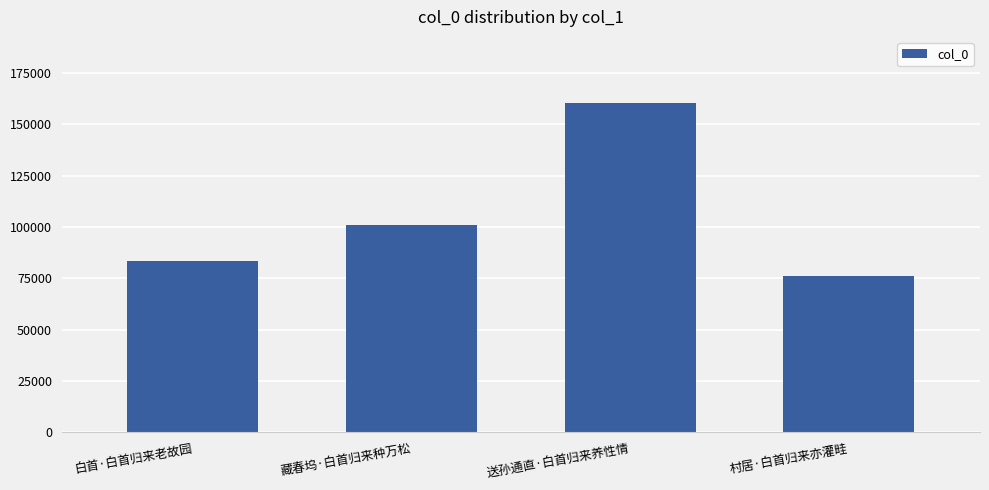

At which category does the chart reach its minimum across all series?

村居·白首归来亦灌畦